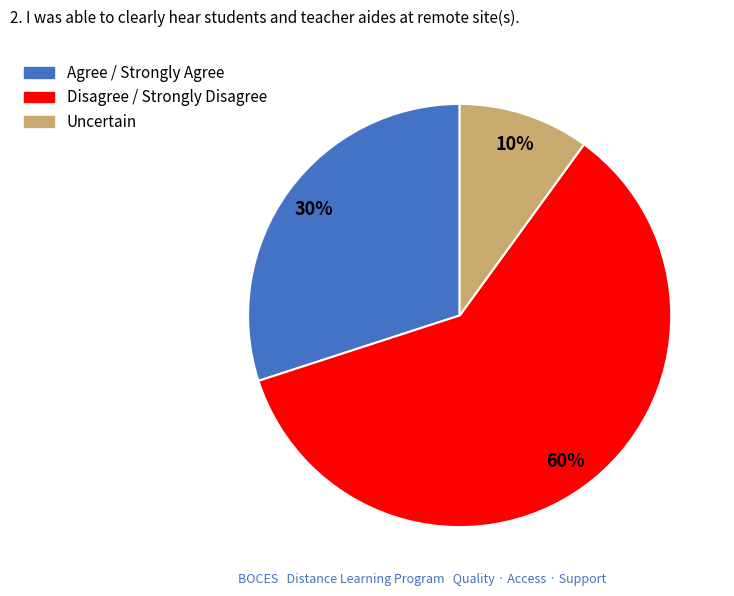

Count the number of slices in the pie.

3